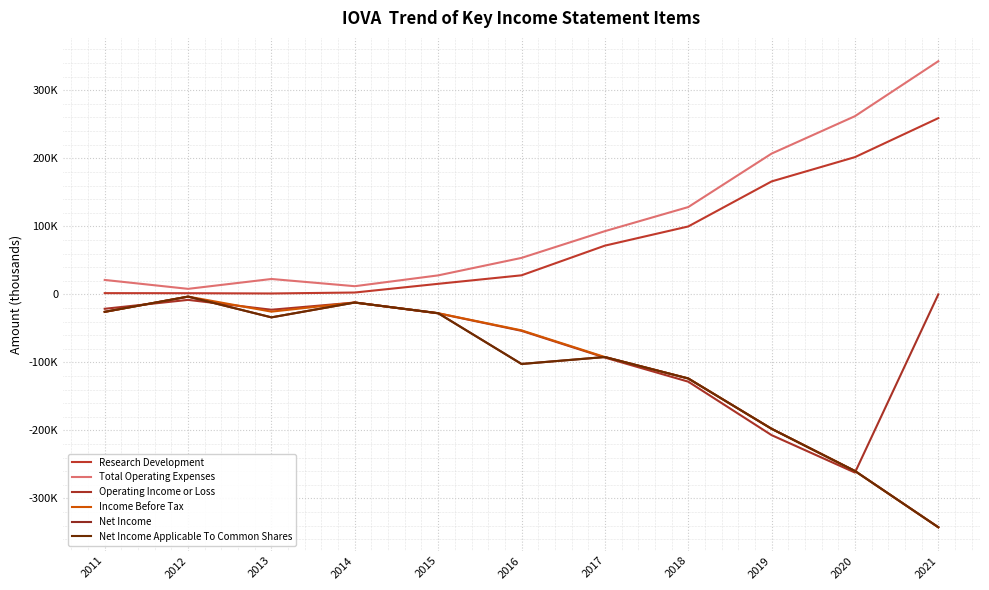

At which label does Operating Income or Loss first exceed -27900?

2011